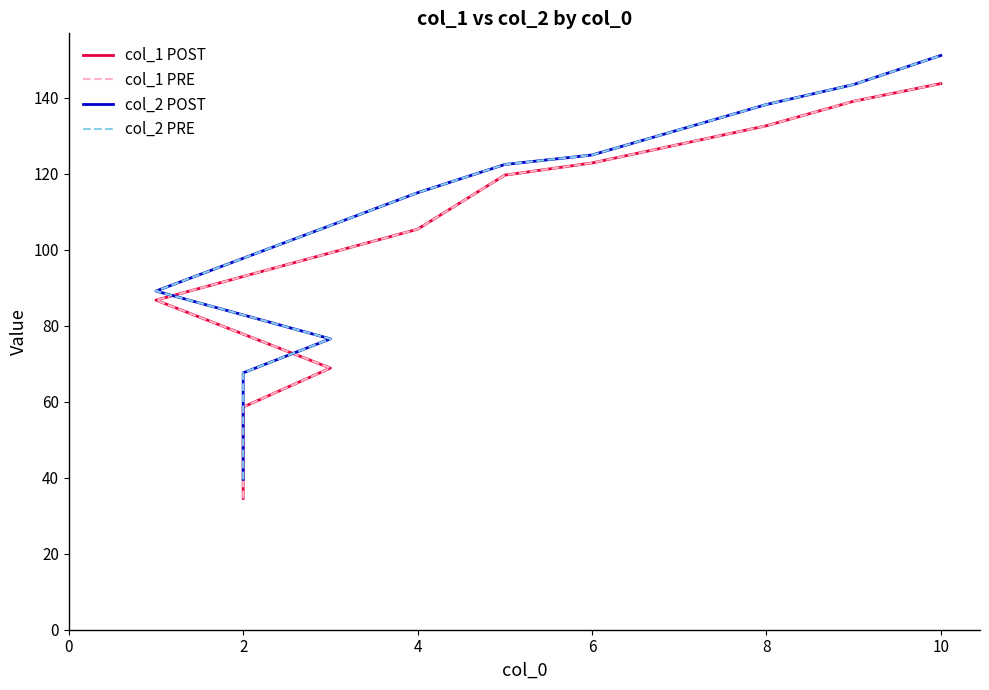

The col_2 POST series shows 67.6 at 2. True or false?

True